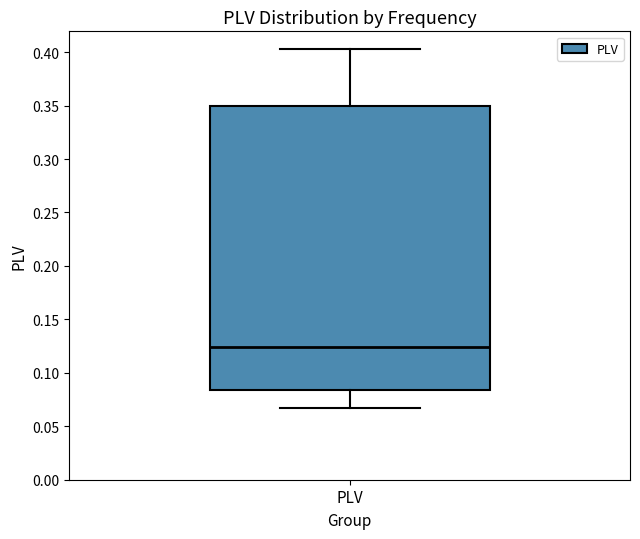

Read this box plot against the y-axis: the position of the median line, the range covered by the box, and the ends of both whiskers. The values are not printed on the chart, so give them approximately, as read against the axis.

median 0.125, box 0.085 to 0.350, whiskers 0.070 to 0.405